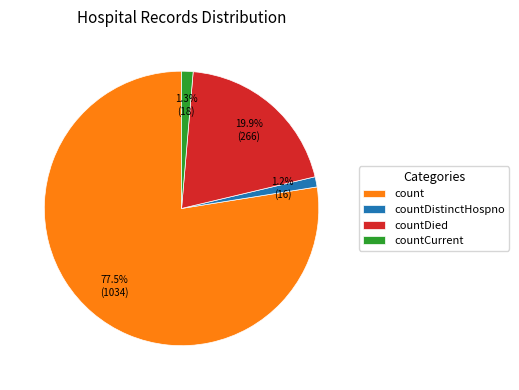

What percentage is the countCurrent slice, to the nearest percent?

1%